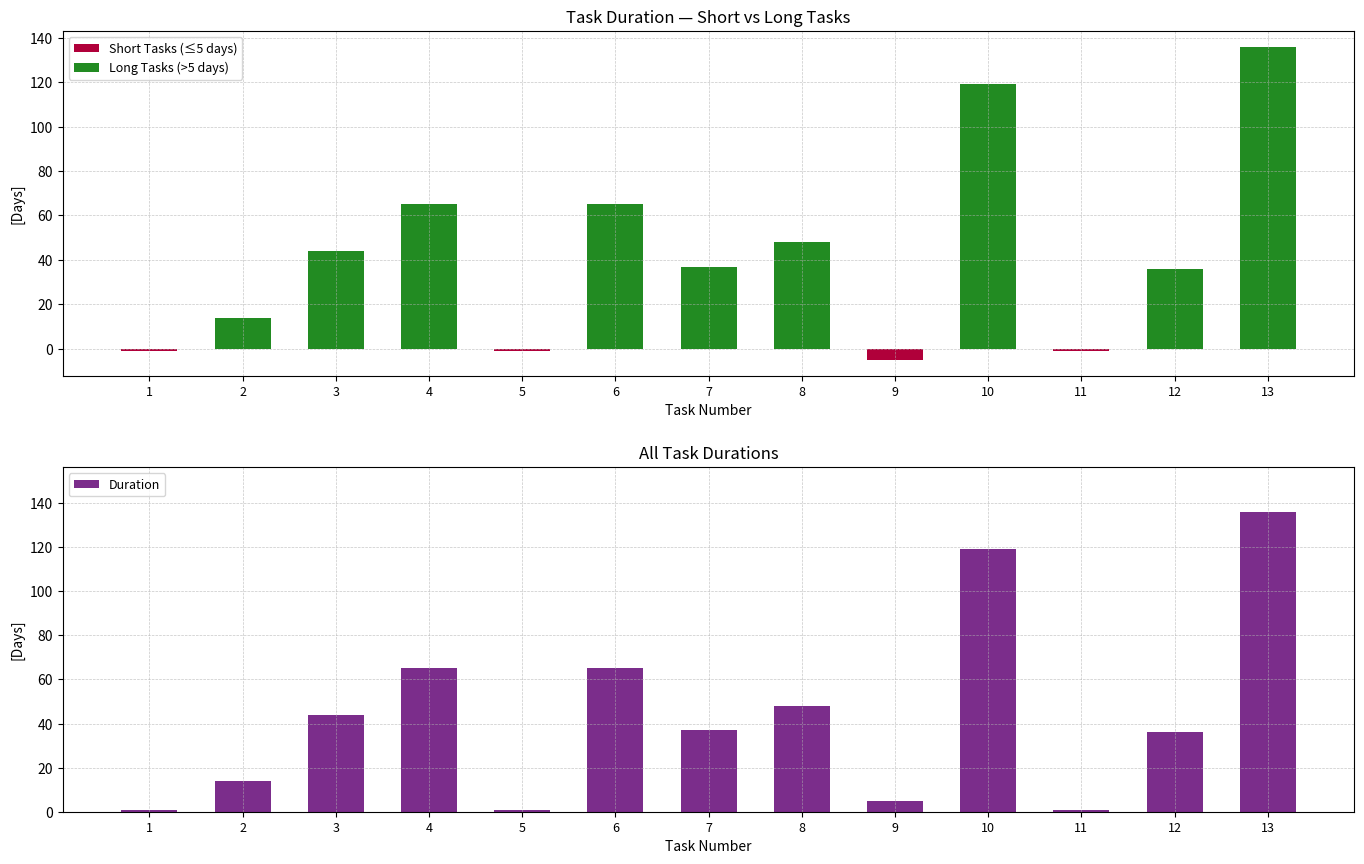

What are all the series names shown in the legend?

Short Tasks (≤5 days), Long Tasks (>5 days), Duration